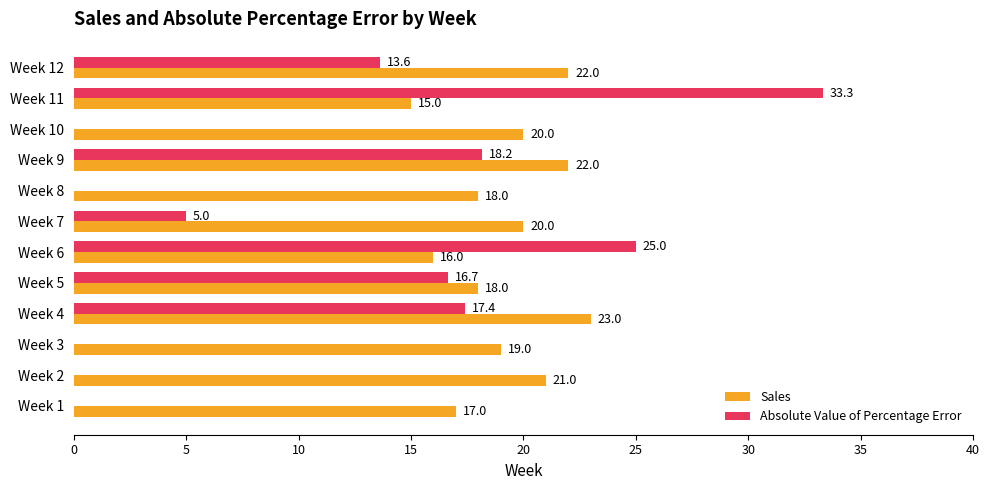

Between Week 3 and Week 6, which series saw the biggest shift?

Absolute Value of Percentage Error